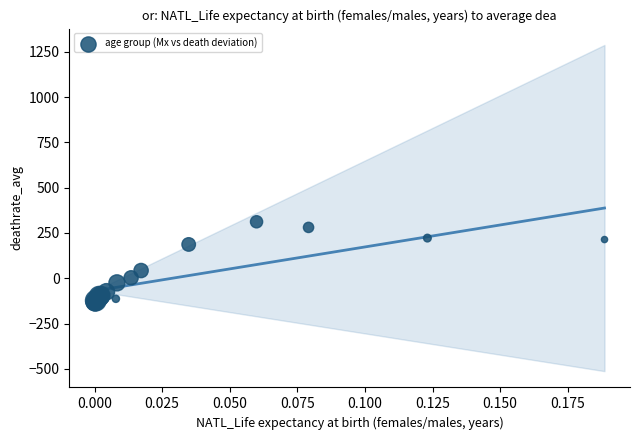

What Y value in the scatter plot is closest to 89?

42.5